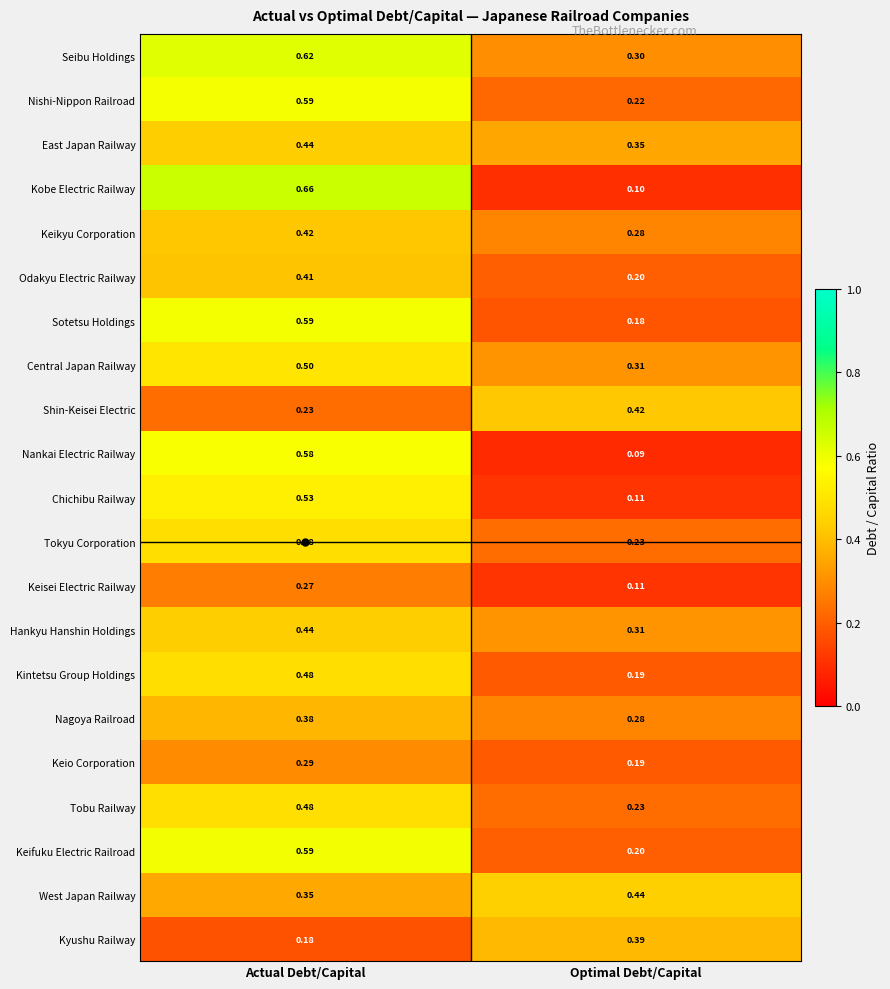

At which category is the sum across all series the highest?

Actual Debt/Capital